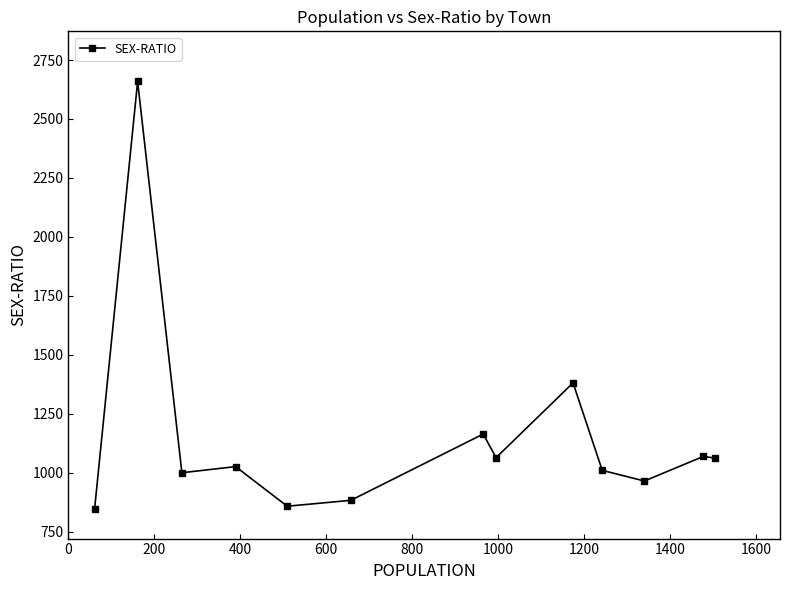

How many data points does each series have?

13